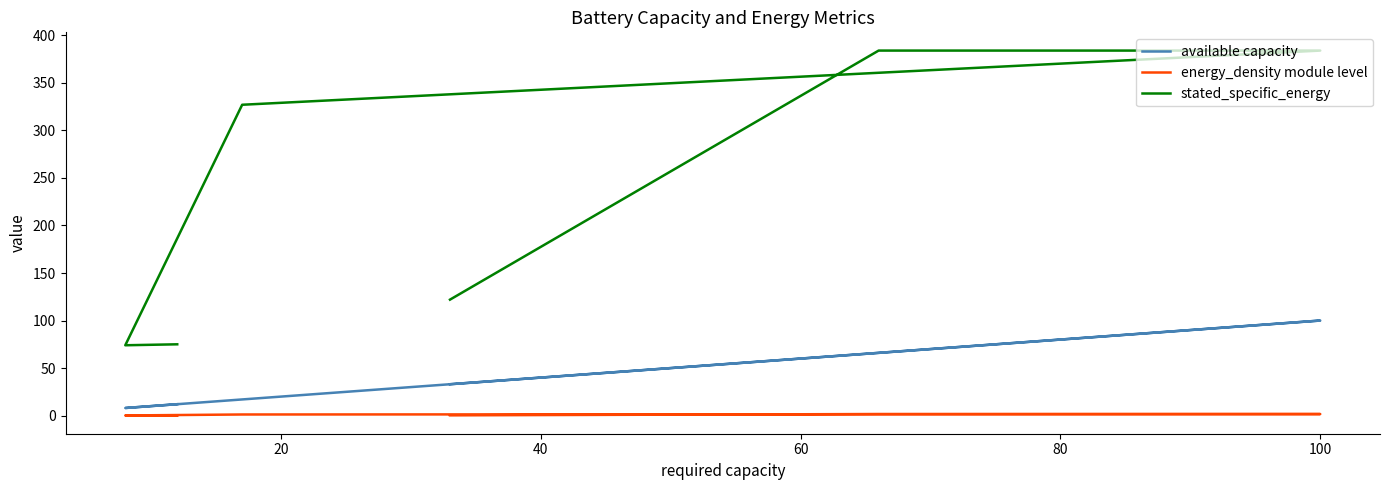

At how many categories does at least one series exceed 221?

3